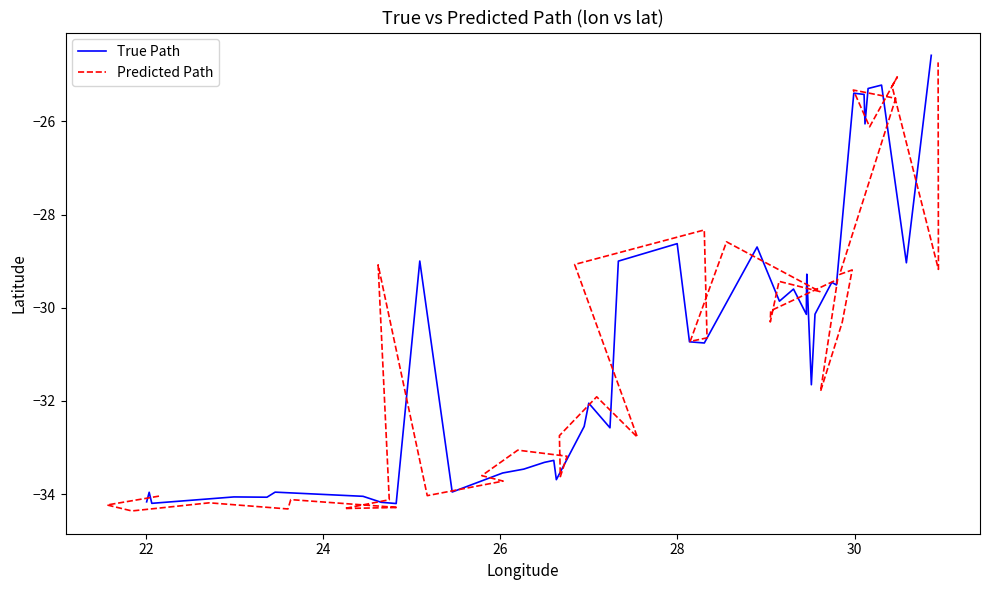

What is the maximum value for True Path?

-24.6